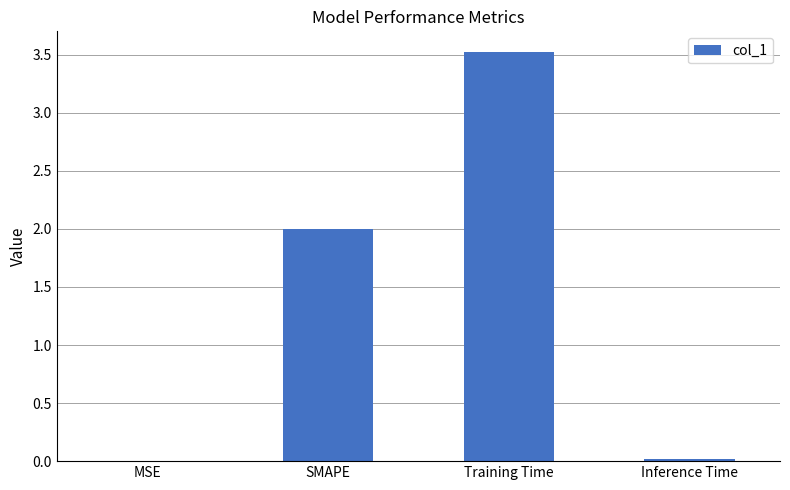

What is the greatest value displayed?

3.5